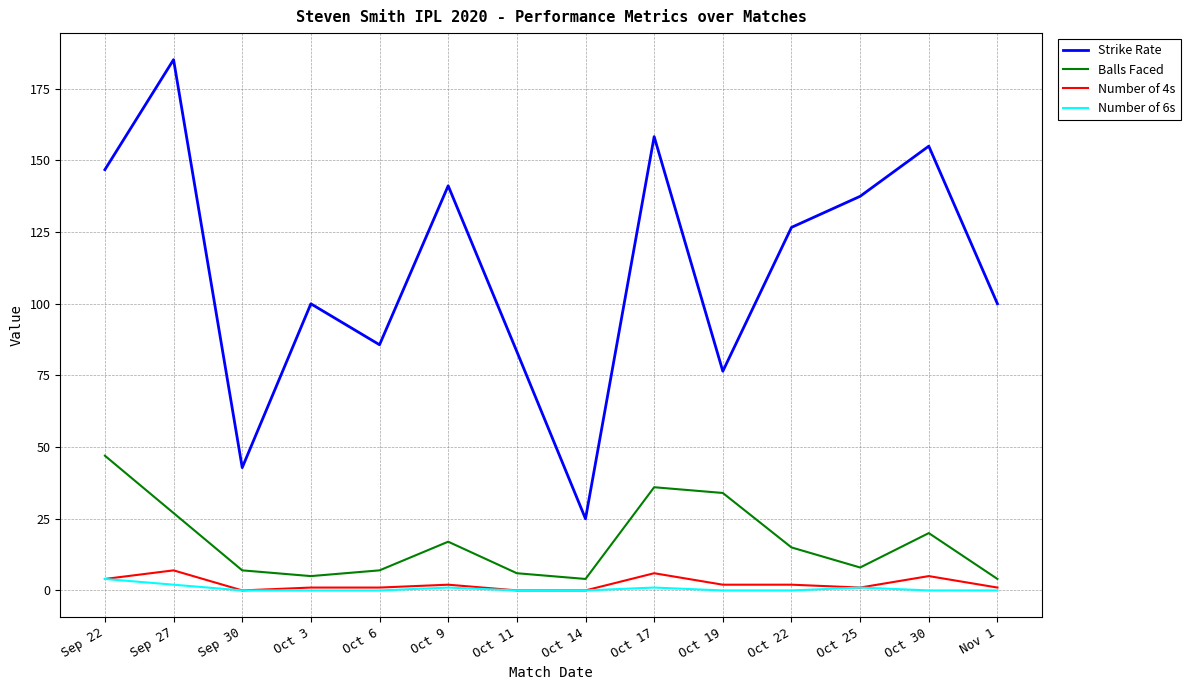

The Strike Rate series shows 111.8 at Oct 19. True or false?

False